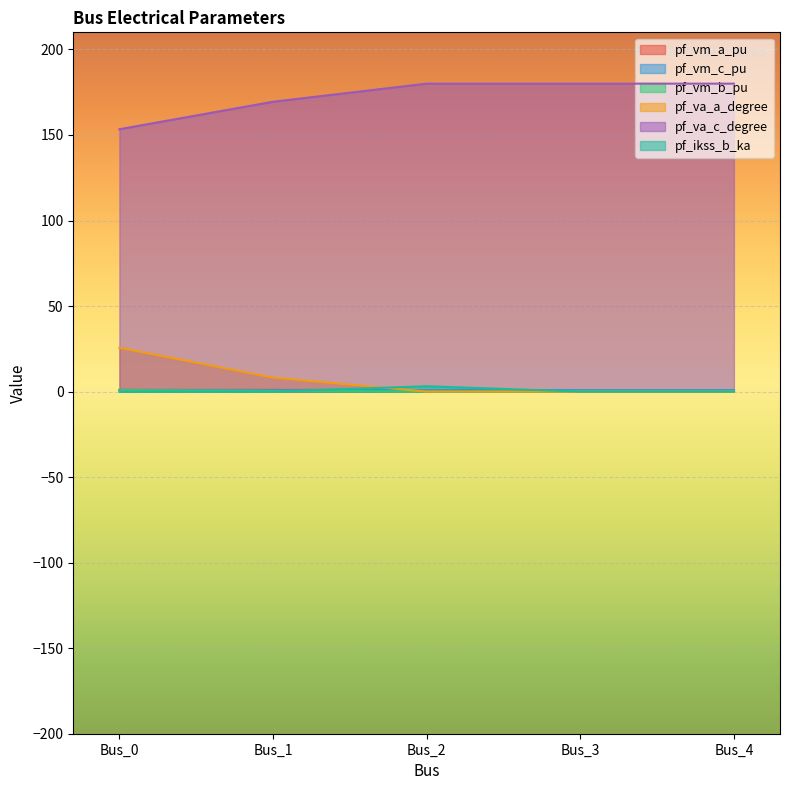

At Bus_0, list the series in order from smallest to largest.

pf_ikss_b_ka, pf_vm_b_pu, pf_vm_c_pu, pf_vm_a_pu, pf_va_a_degree, pf_va_c_degree